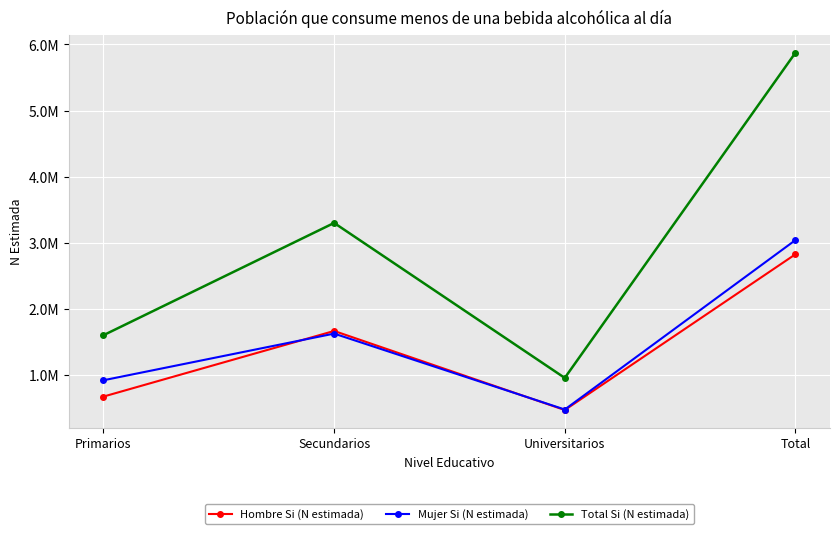

The Total Si (N estimada) series shows 3304254 at Secundarios. True or false?

True